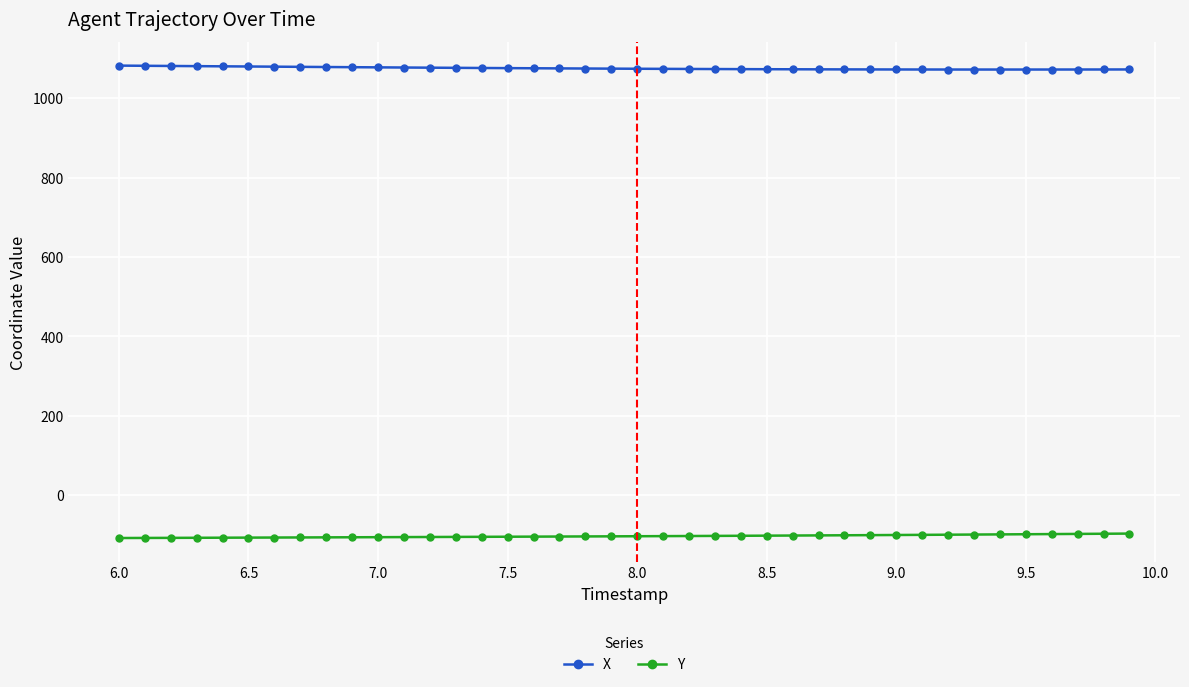

How many lines are shown in the chart?

2